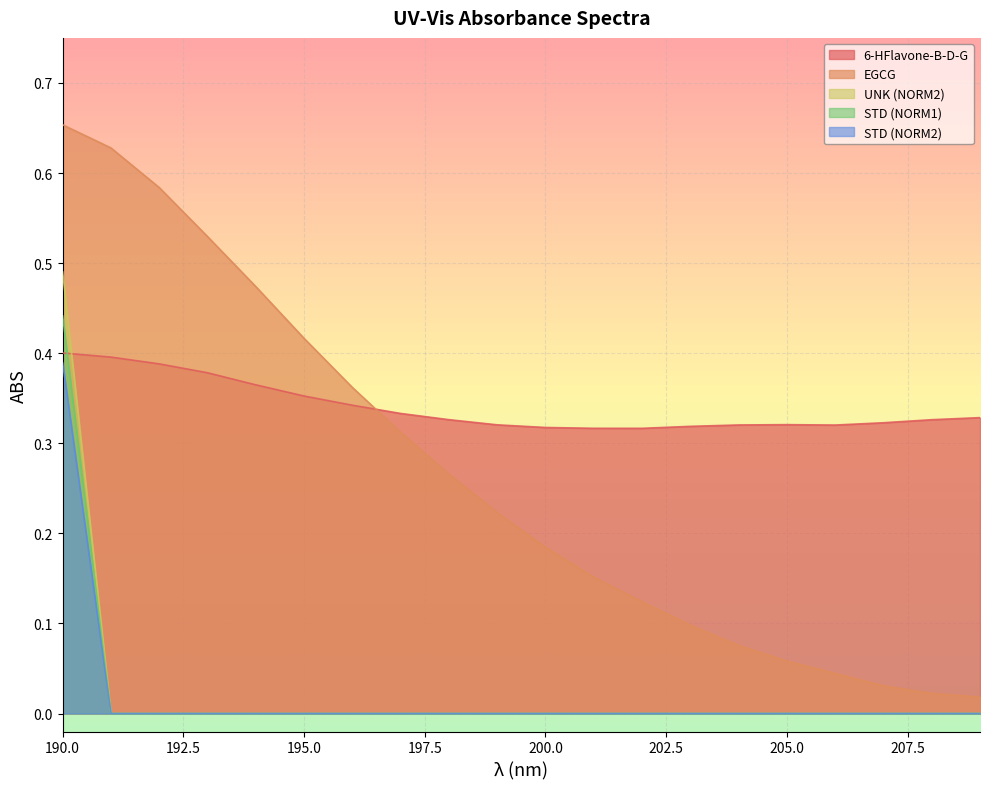

True or false: STD (NORM2) has more than 1 points higher than both neighbors.

False